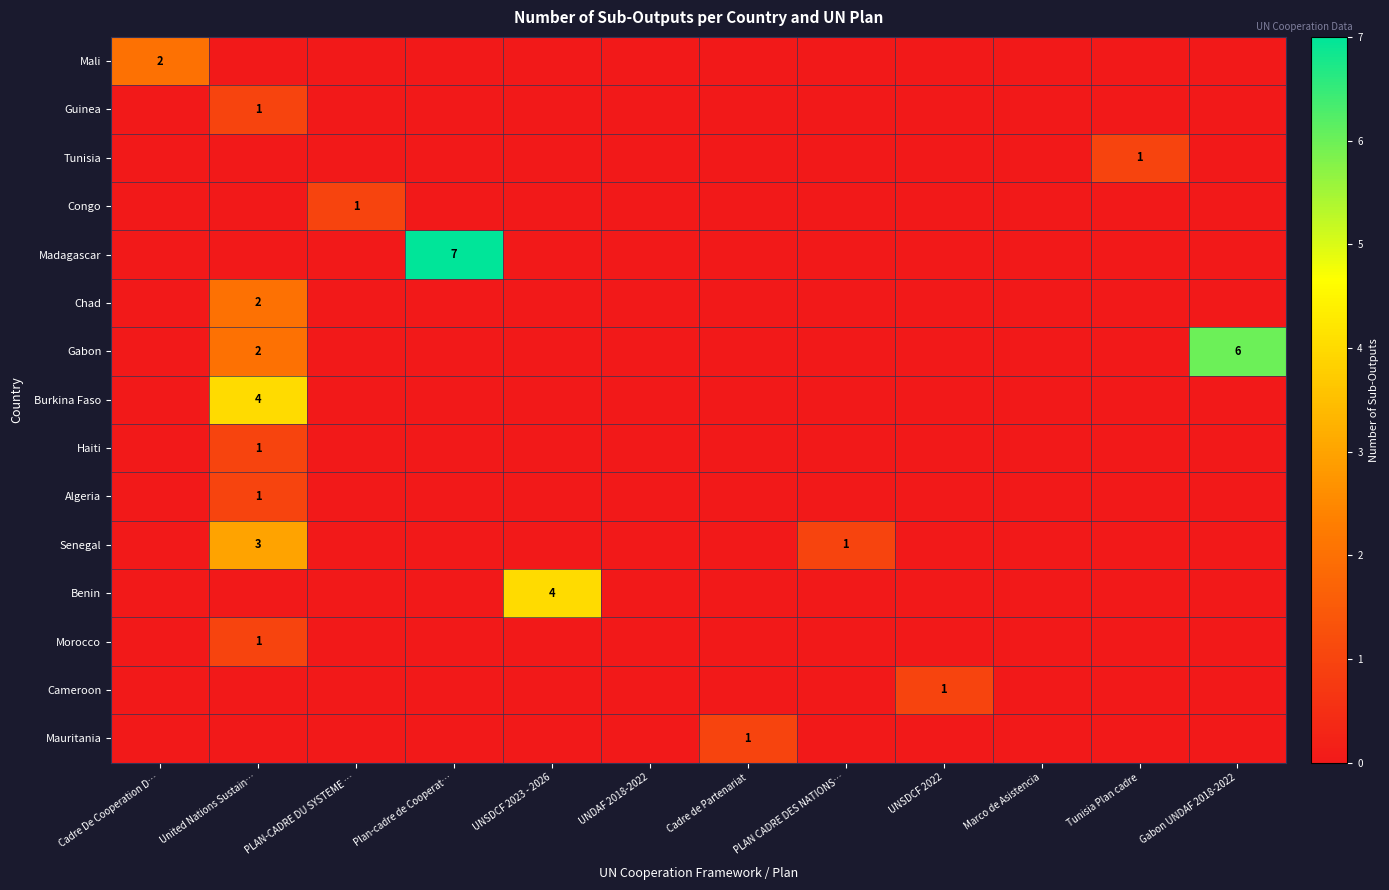

The value of Morocco at United Nations Sustain… is 1. True or false?

True